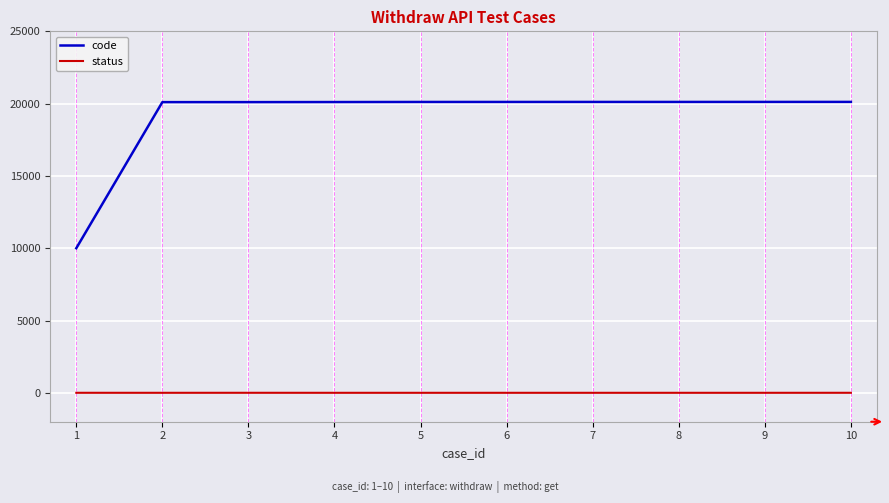

List the series in order of their overall mean, highest first.

code, status